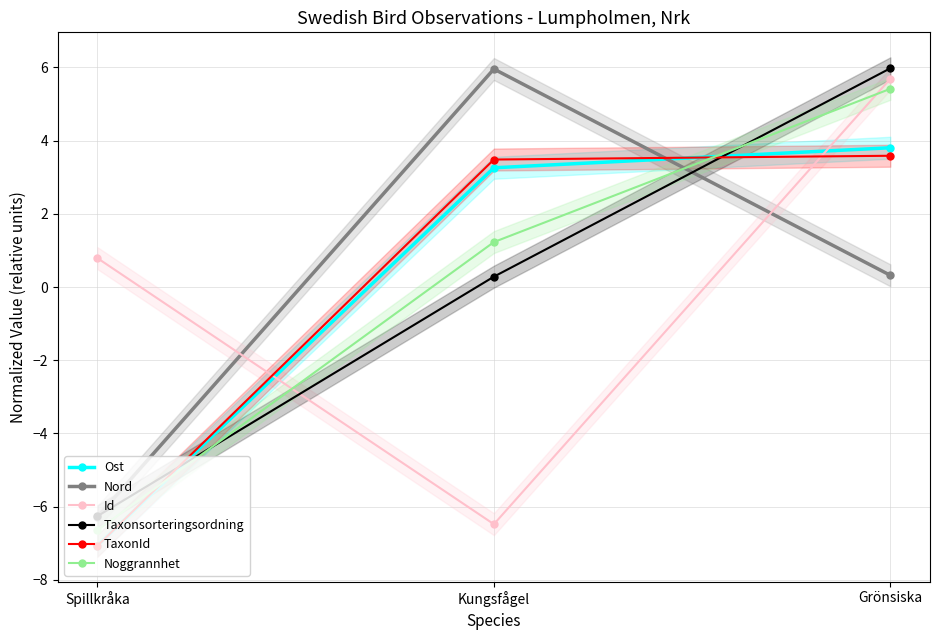

Which series has the largest total across all categories?

Taxonsorteringsordning